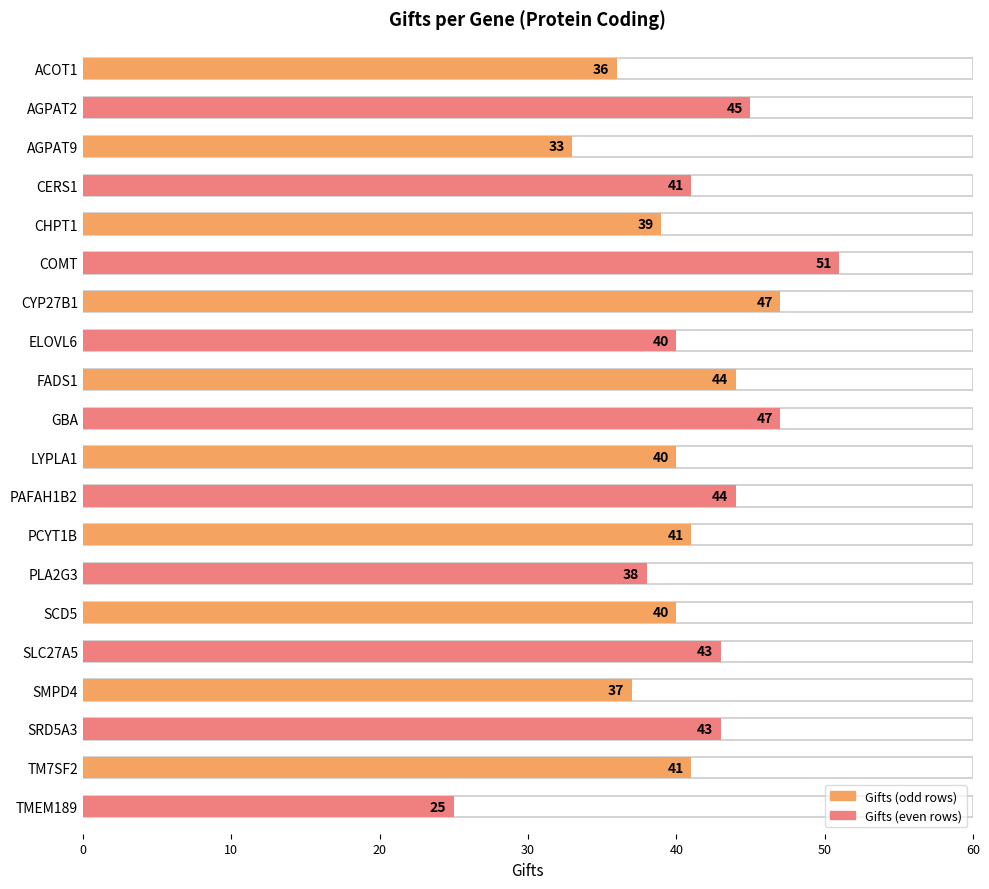

The chart shows a value of 69 at GBA. True or false?

False